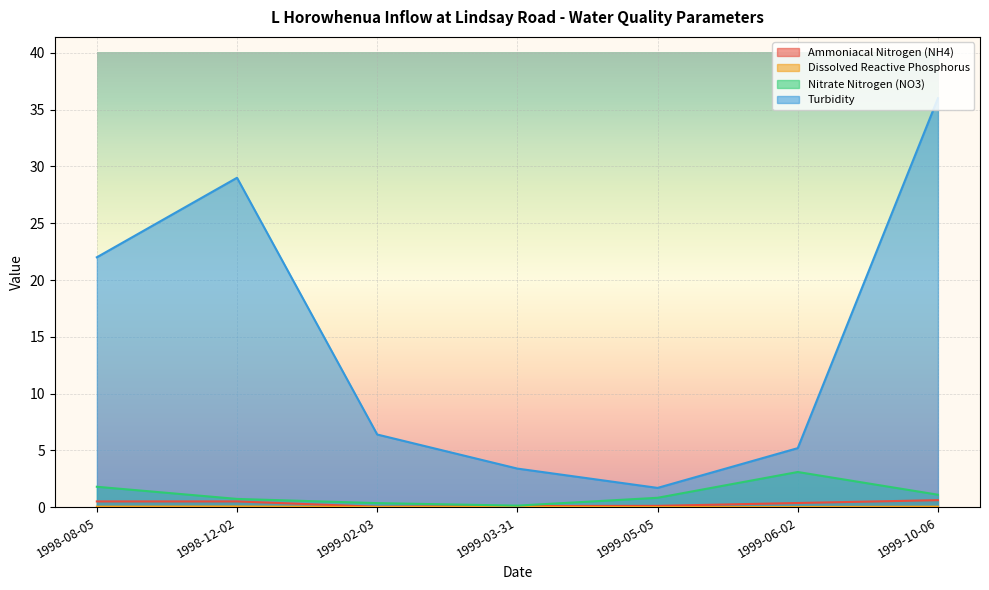

How many categories are shown in the chart?

7